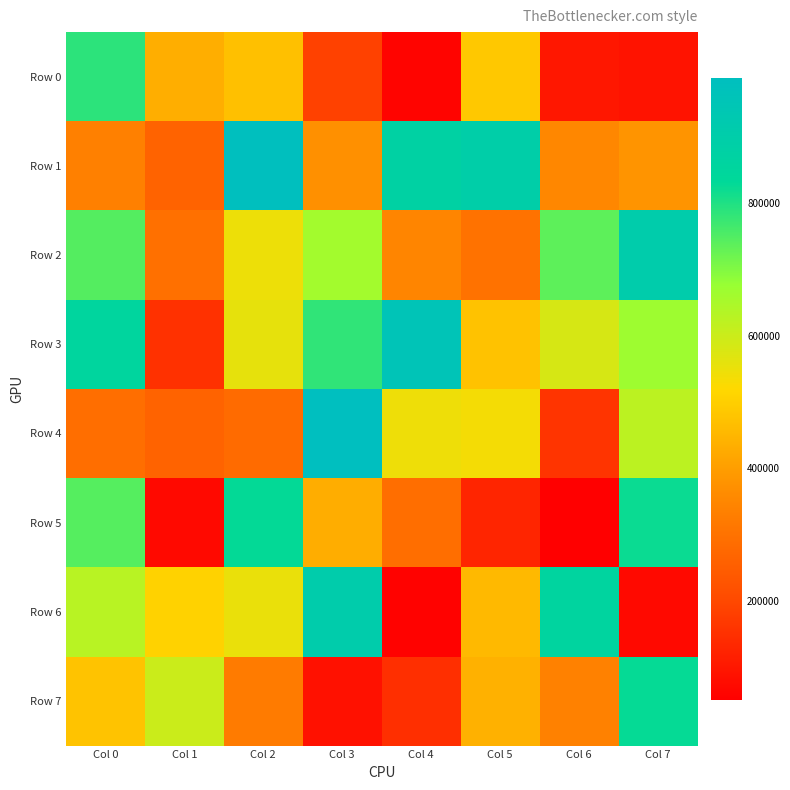

Reading left to right, extract all data points from this chart.

Row 0: Col 0=787287	Col 1=432042	Col 2=469973	Col 3=184448	Col 4=60200	Col 5=485327	Col 6=99547	Col 7=91709
Row 1: Col 0=336382	Col 1=263031	Col 2=984565	Col 3=372768	Col 4=877343	Col 5=895607	Col 6=351118	Col 7=379954
Row 2: Col 0=746486	Col 1=295568	Col 2=547164	Col 3=659539	Col 4=346230	Col 5=301230	Col 6=737312	Col 7=909433
Row 3: Col 0=853976	Col 1=151752	Col 2=558315	Col 3=782886	Col 4=957185	Col 5=475681	Col 6=581956	Col 7=668106
Row 4: Col 0=289533	Col 1=263681	Col 2=282262	Col 3=989358	Col 4=544036	Col 5=536049	Col 6=157774	Col 7=622628
Row 5: Col 0=745336	Col 1=70814	Col 2=829491	Col 3=431168	Col 4=291674	Col 5=127979	Col 6=50258	Col 7=821474
Row 6: Col 0=626235	Col 1=506870	Col 2=552340	Col 3=907243	Col 4=56359	Col 5=455751	Col 6=858154	Col 7=71154
Row 7: Col 0=476768	Col 1=598962	Col 2=323393	Col 3=87239	Col 4=148745	Col 5=439430	Col 6=338173	Col 7=827905